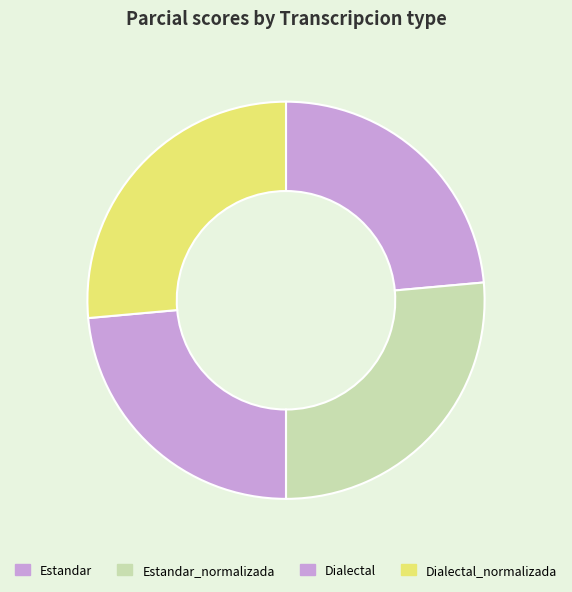

Combined, what portion of the pie is Estandar and Dialectal_normalizada?

50.0%